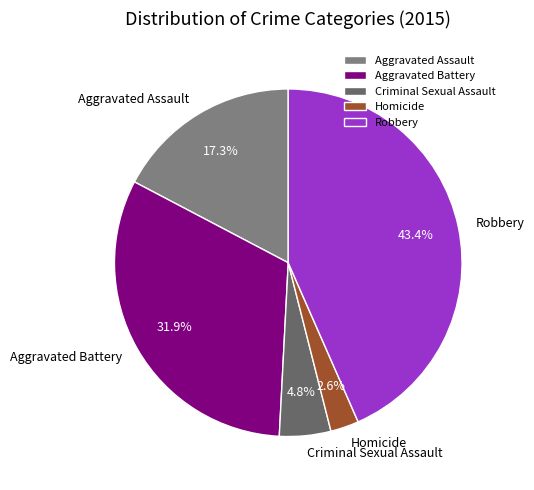

Rank the categories by value from highest to lowest.

Robbery, Aggravated Battery, Aggravated Assault, Criminal Sexual Assault, Homicide